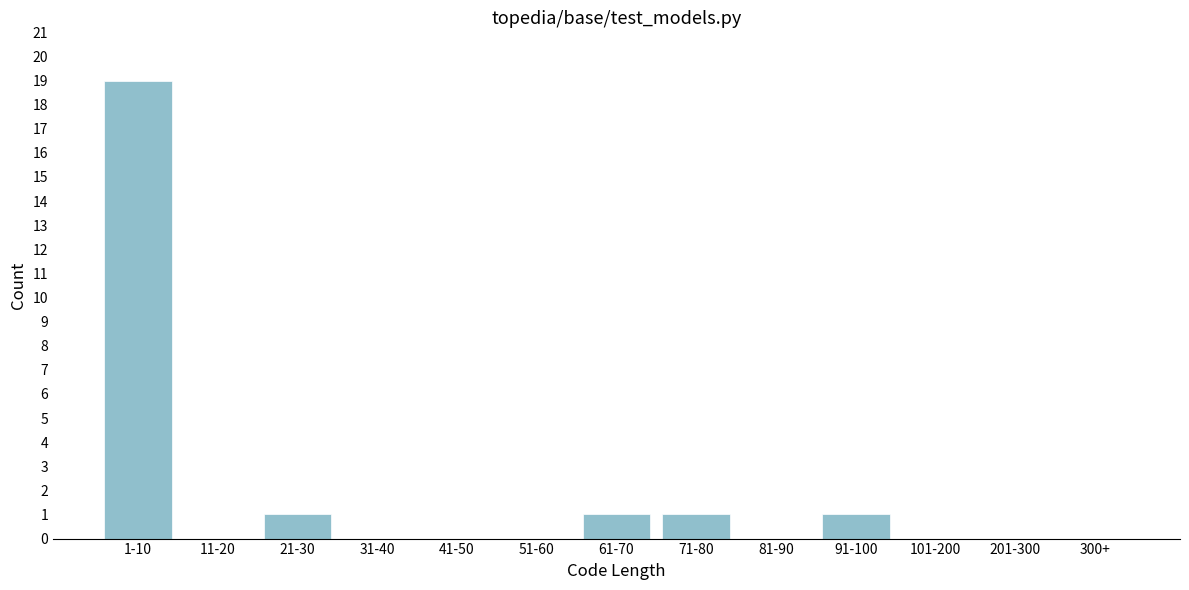

Reading right to left, what are all the values shown in this chart?

300+=0	201-300=0	101-200=0	91-100=1	81-90=0	71-80=1	61-70=1	51-60=0	41-50=0	31-40=0	21-30=1	11-20=0	1-10=19